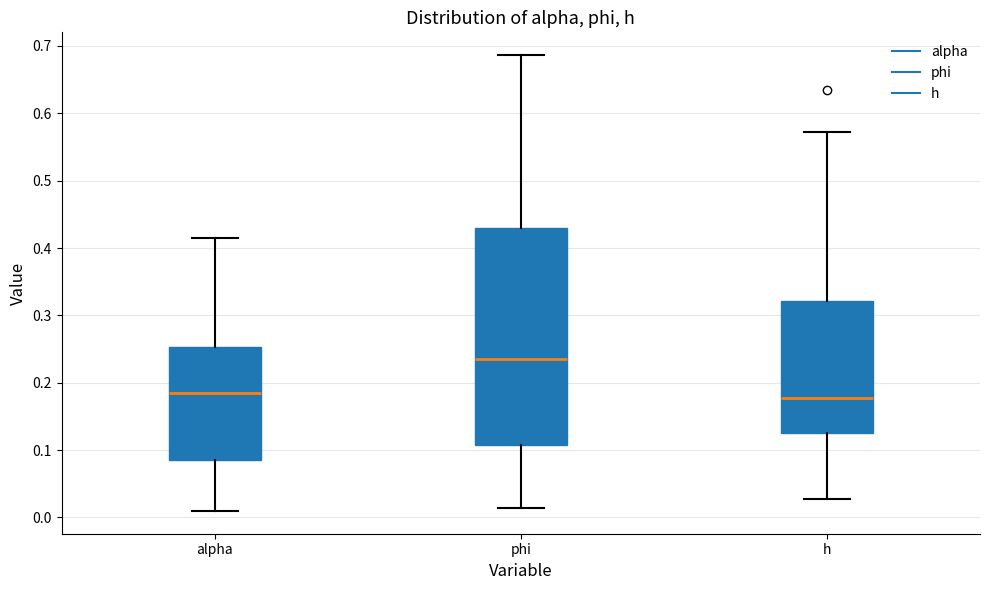

Which box is the tallest, from its lower edge to its upper edge?

phi